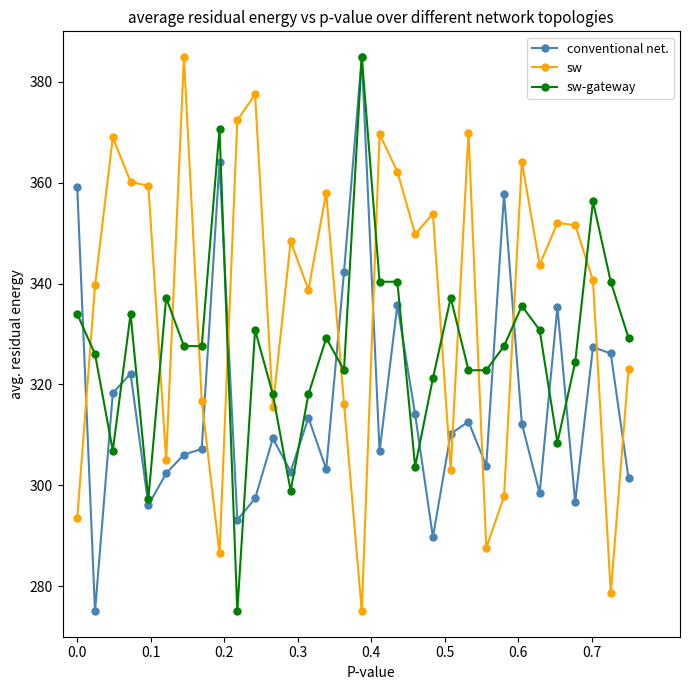

Does the chart display data point markers on the line(s)?

Yes